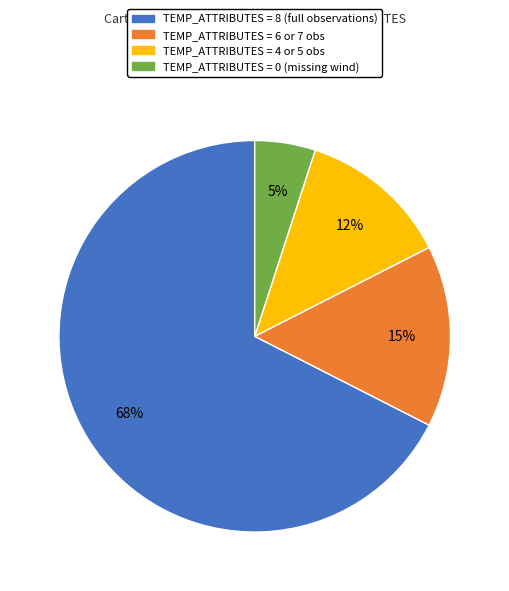

How many segments does this pie chart have?

4